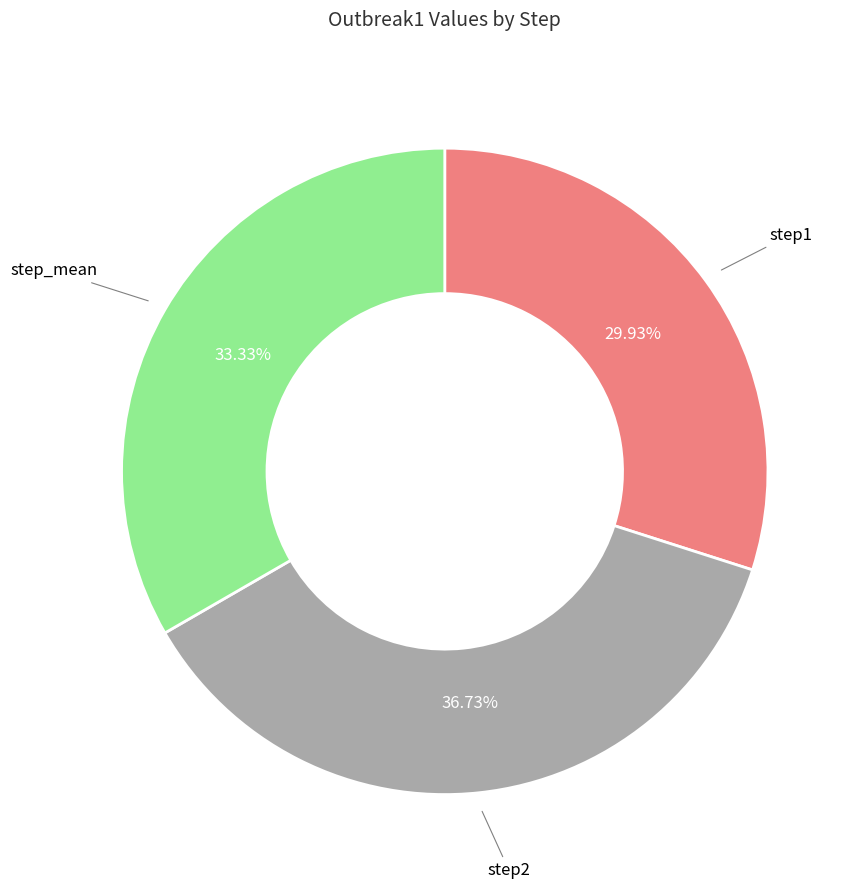

Is there a majority slice in this chart?

No